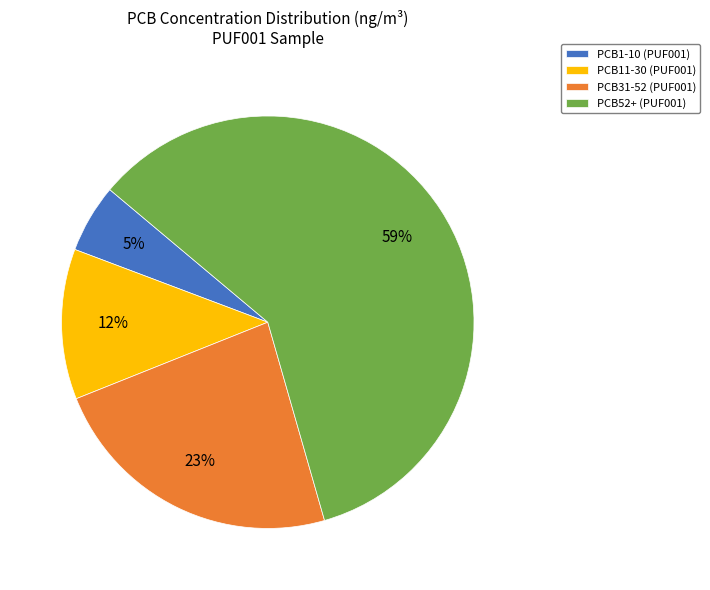

Rank the categories by value from highest to lowest.

PCB52+ (PUF001), PCB31-52 (PUF001), PCB11-30 (PUF001), PCB1-10 (PUF001)